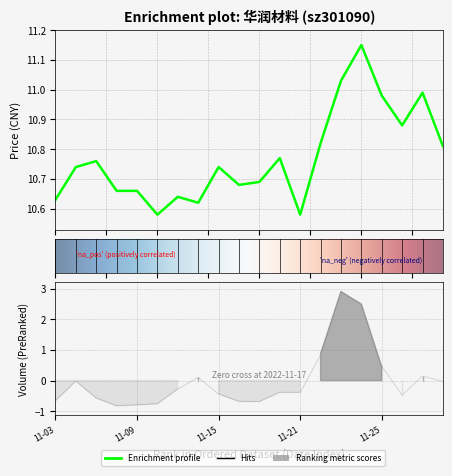

Reading right to left, transcribe all the data shown in this chart.

price: 10.8	11.0	10.9	11.0	11.2	11.0	10.8	10.6	10.8	10.7	10.7	10.7	10.6	10.6	10.6	10.7	10.7	10.8	10.7	10.6
t_change: -0.0	0.1	-0.5	0.5	2.5	2.9	0.8	-0.4	-0.4	-0.7	-0.7	-0.4	0.1	-0.3	-0.8	-0.8	-0.8	-0.6	-0.0	-0.7